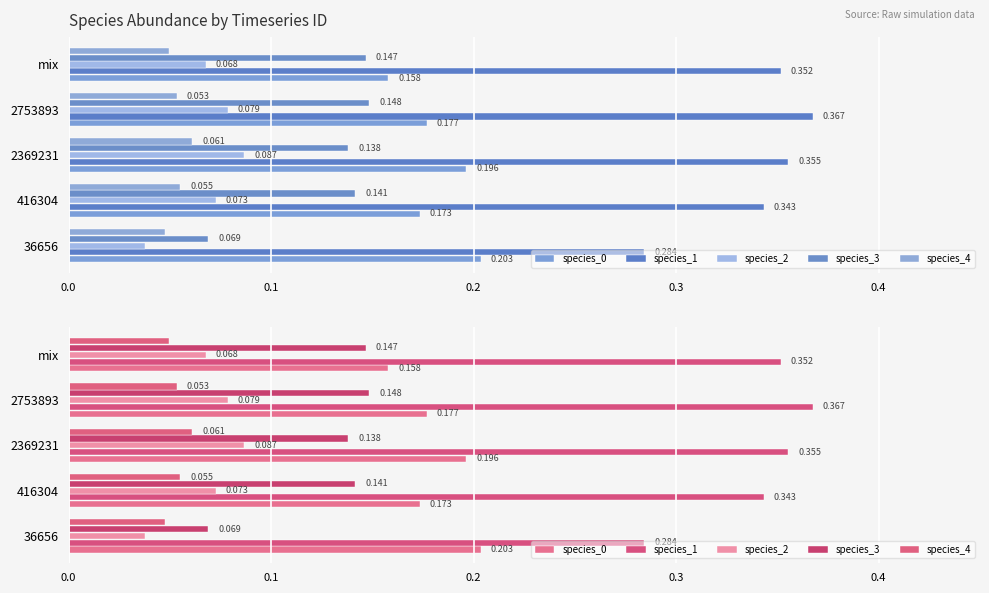

What is the maximum value for species_3?

0.1